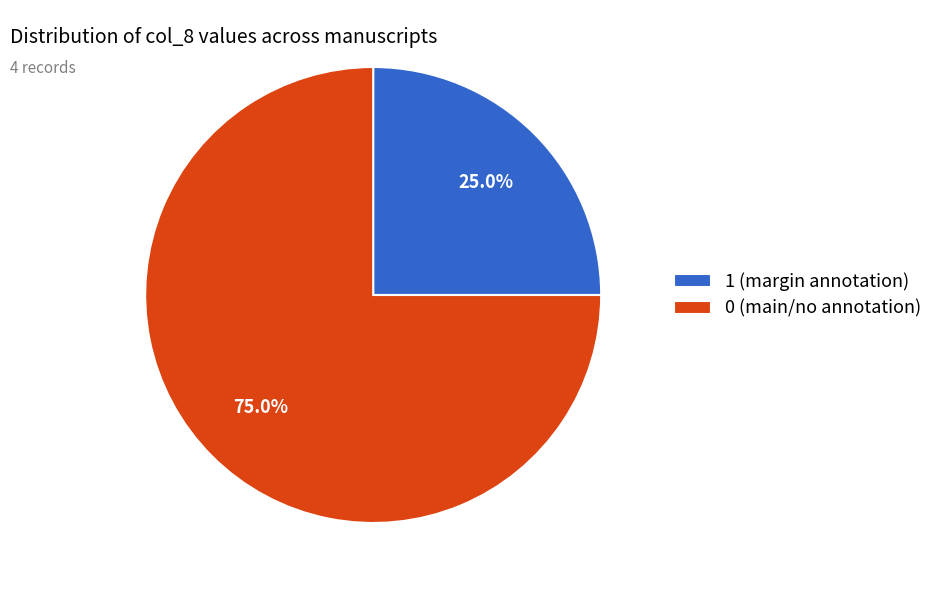

Which category has the smallest portion of the pie?

1 (margin annotation)